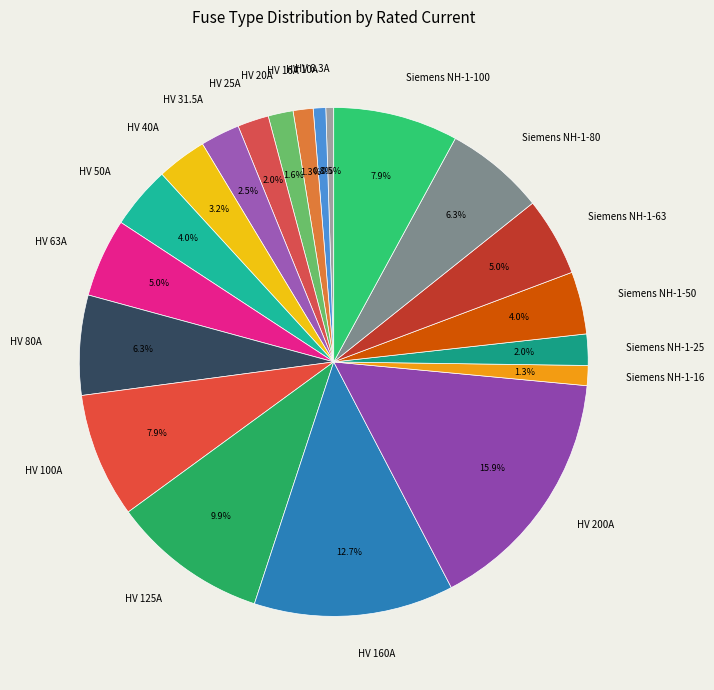

Approximately how many times larger is the value at HV 100A compared to HV 50A?

2.0